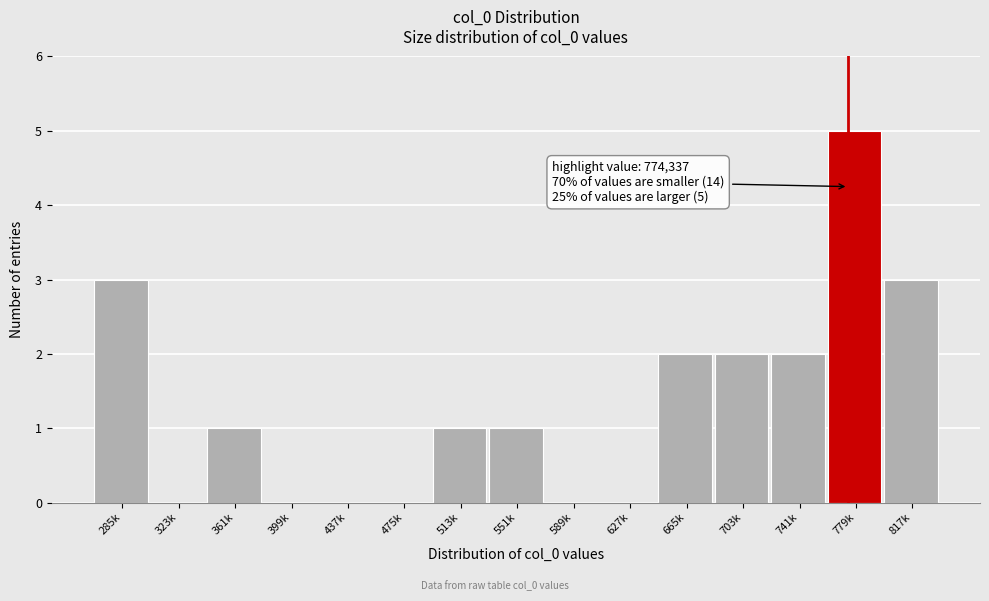

Reading right to left, extract all data points from this chart.

817k=3	779k=5	741k=2	703k=2	665k=2	627k=0	589k=0	551k=1	513k=1	475k=0	437k=0	399k=0	361k=1	323k=0	285k=3